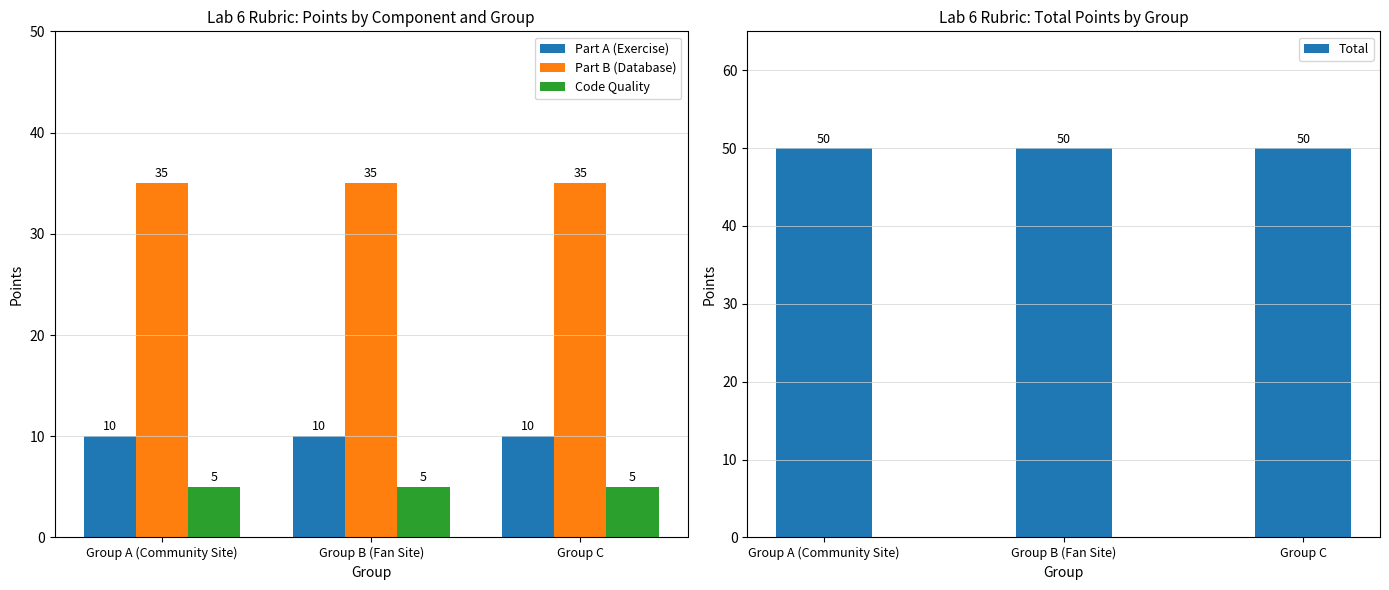

What is the label of the 2nd bar from the left?

Group B (Fan Site)